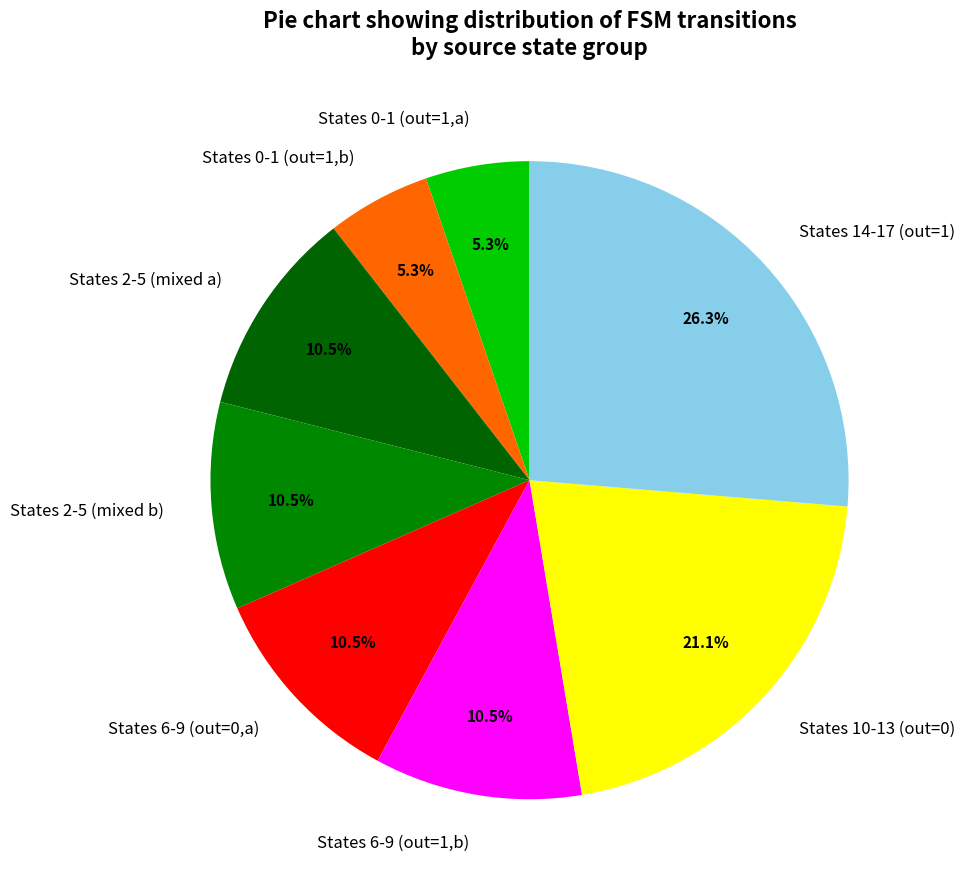

What is the largest slice in the pie chart?

States 14-17 (out=1)